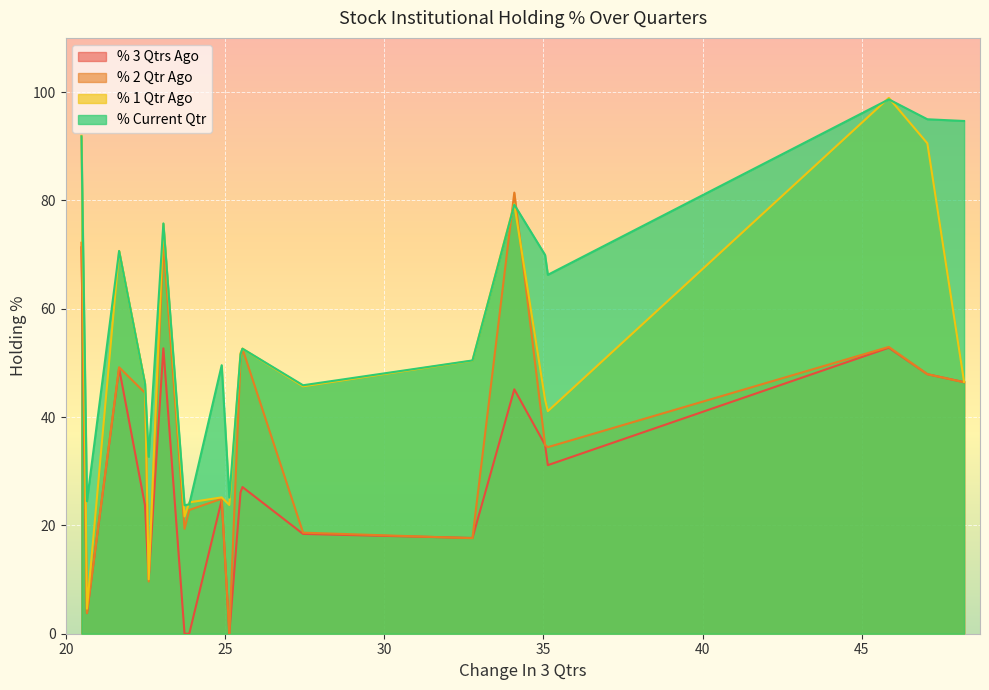

What is the maximum value shown in the chart?

98.9